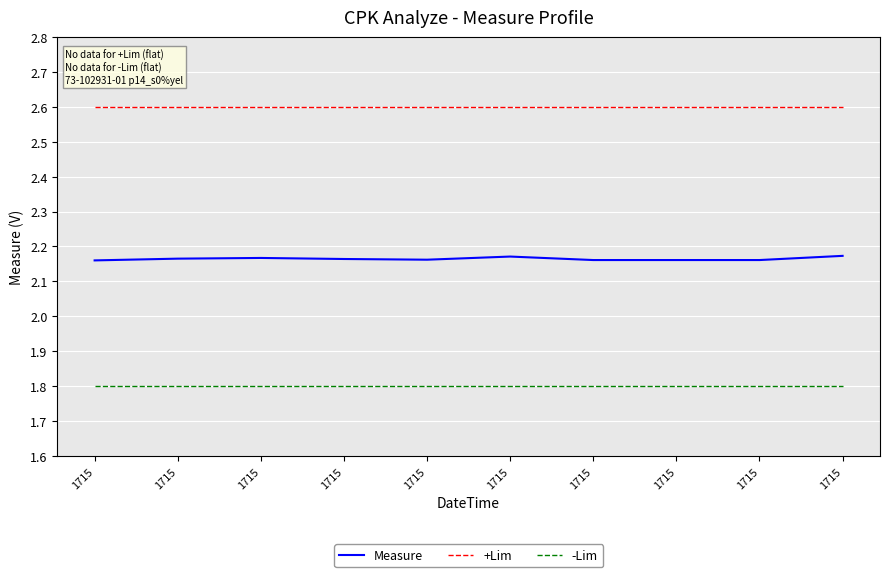

What are all the series names shown in the legend?

Measure, +Lim, -Lim